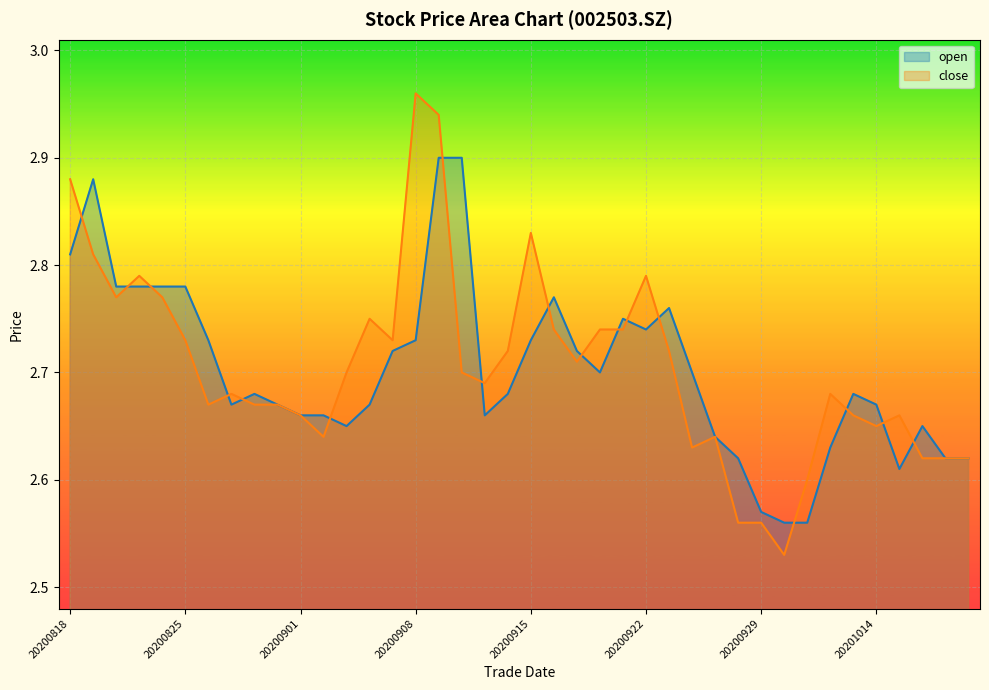

What is the sum of all close values?

108.2